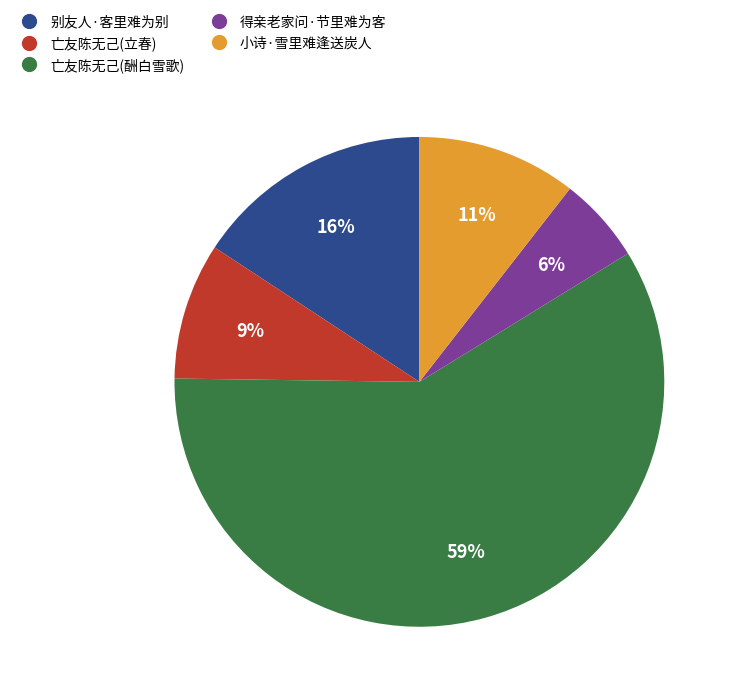

Count the number of slices in the pie.

5